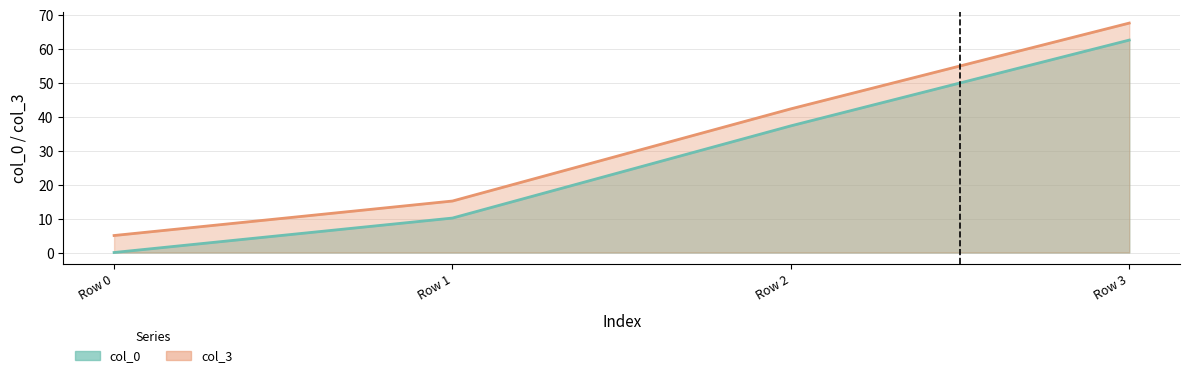

True or false: col_3 and col_0 cross at least once.

False